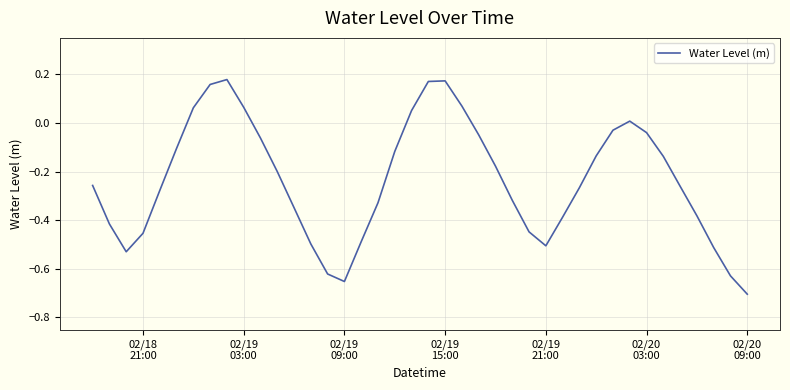

Does the chart have visible grid lines?

Yes